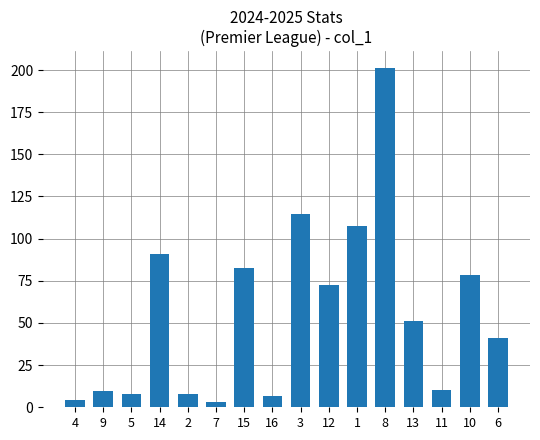

What is the label of the 5th bar from the left?

2